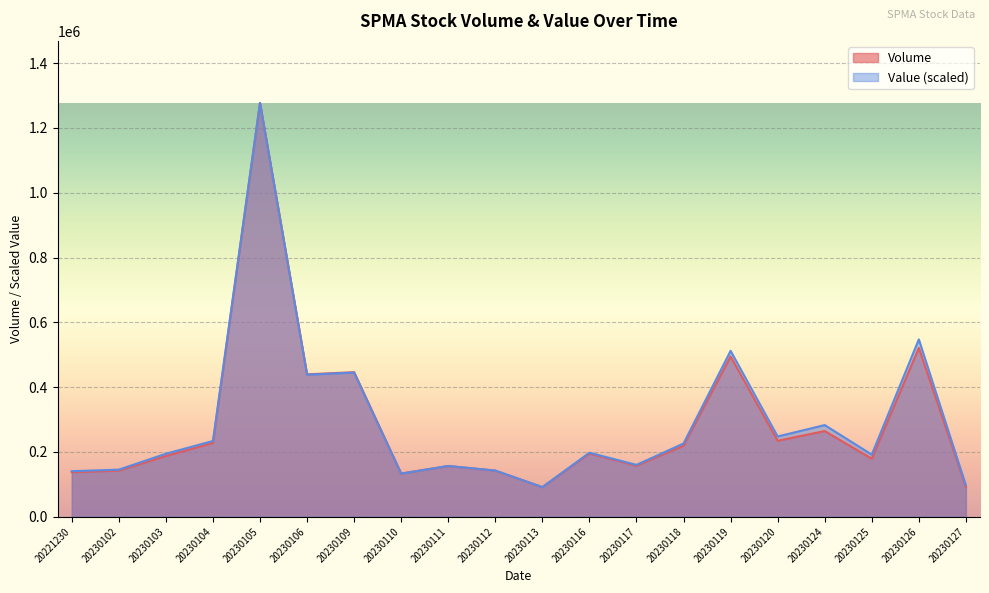

Where is Volume nearest to the value 684300?

20230126